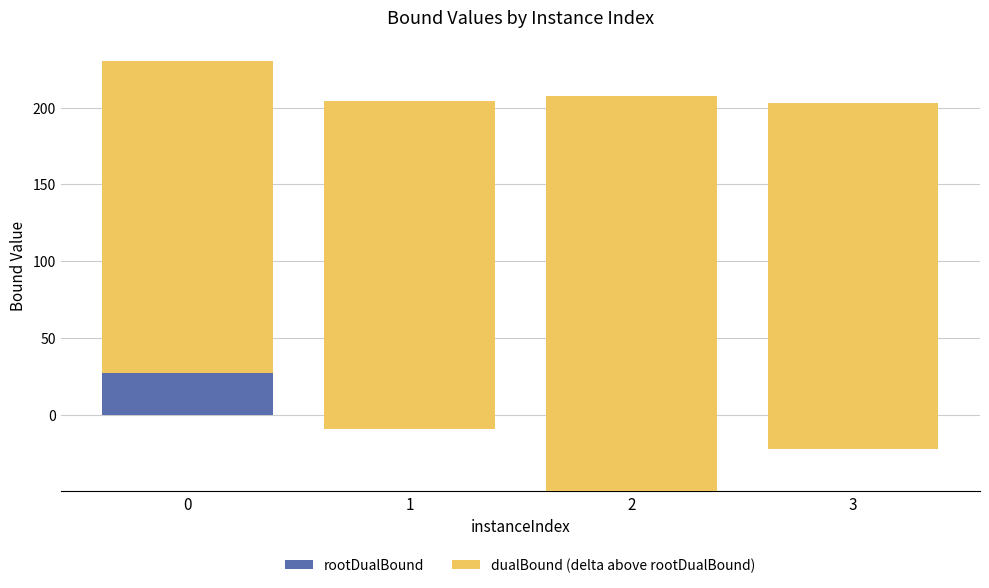

Which series has the largest total across all categories?

dualBound (delta above rootDualBound)